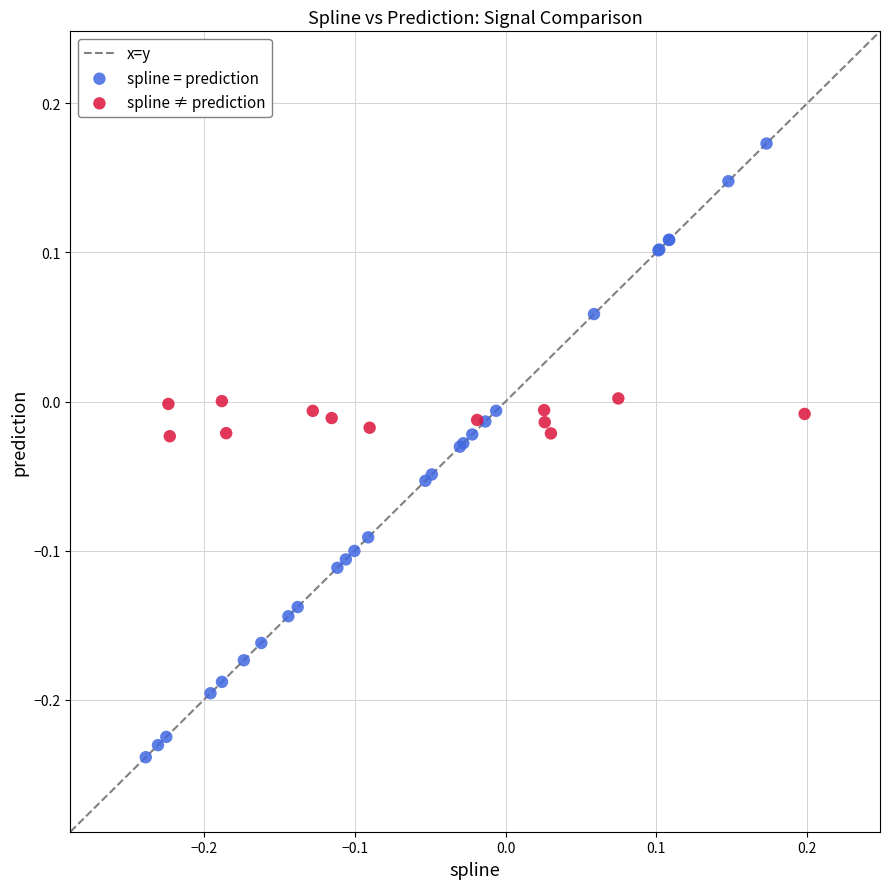

Which series contains the highest Y value?

spline = prediction